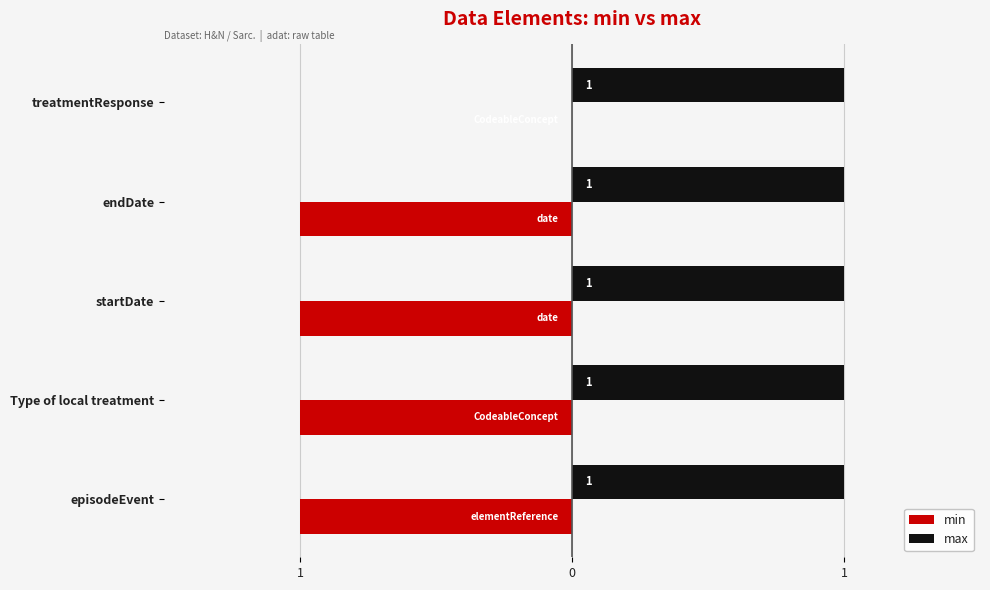

What are all the series names shown in the legend?

min, max